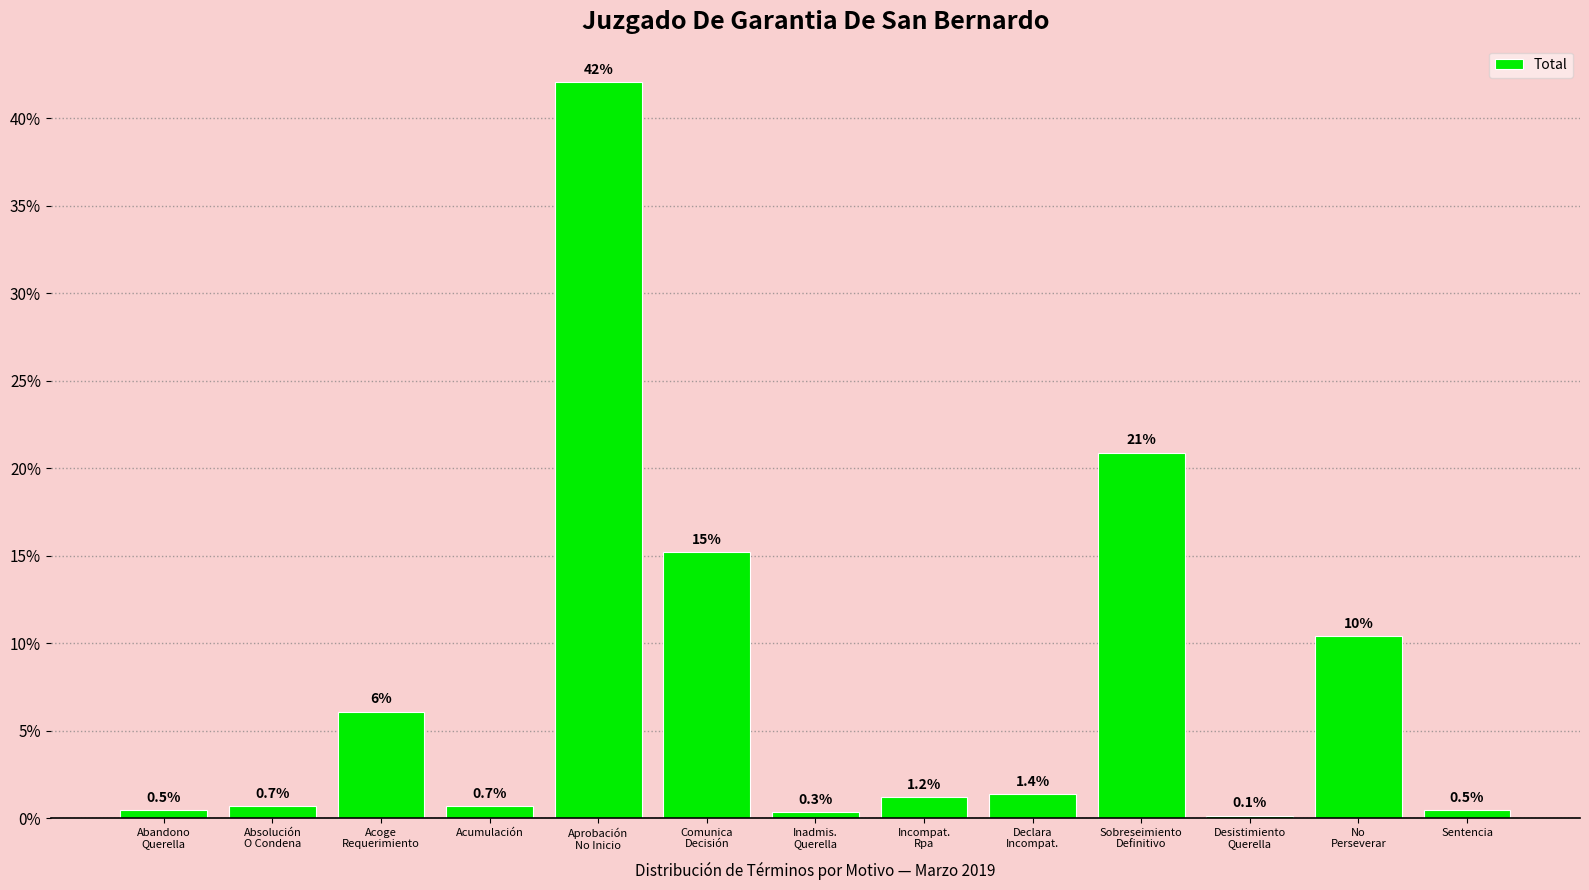

What is the value of the 9th bar from the left?

1.4